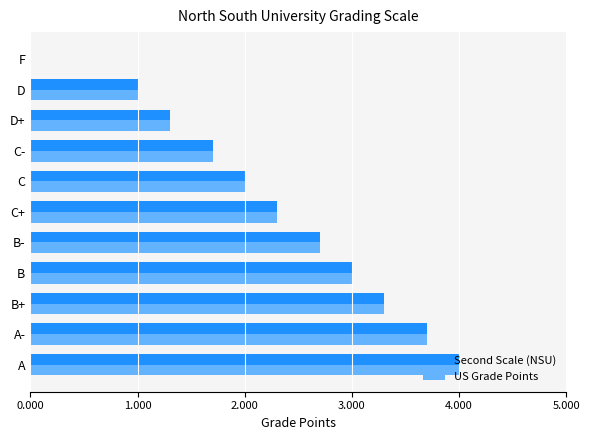

True or false: Second Scale (NSU) has a value of 1.7 at C-.

True